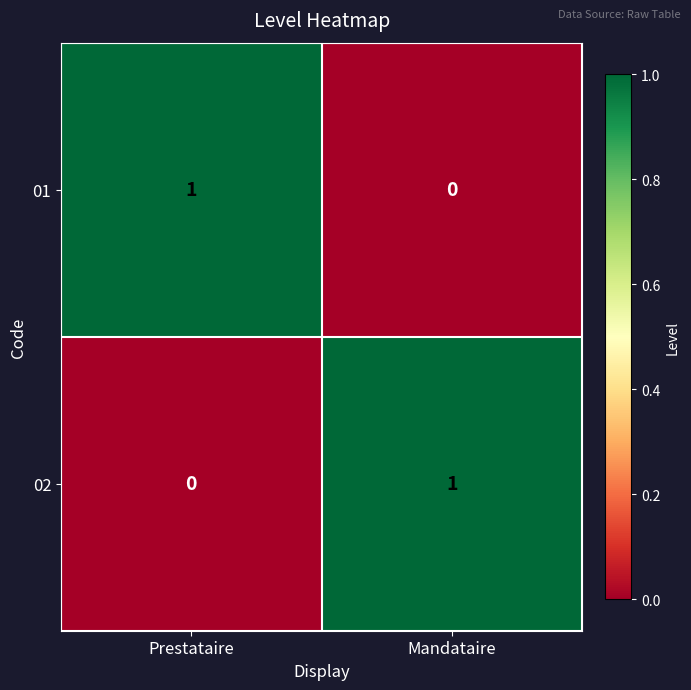

Reading left to right, what are all the values shown in this chart?

01: Prestataire=1	Mandataire=0
02: Prestataire=0	Mandataire=1